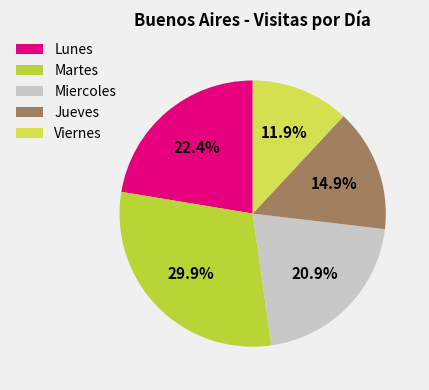

What is the ratio of the value at Viernes to the value at Miercoles?

0.6